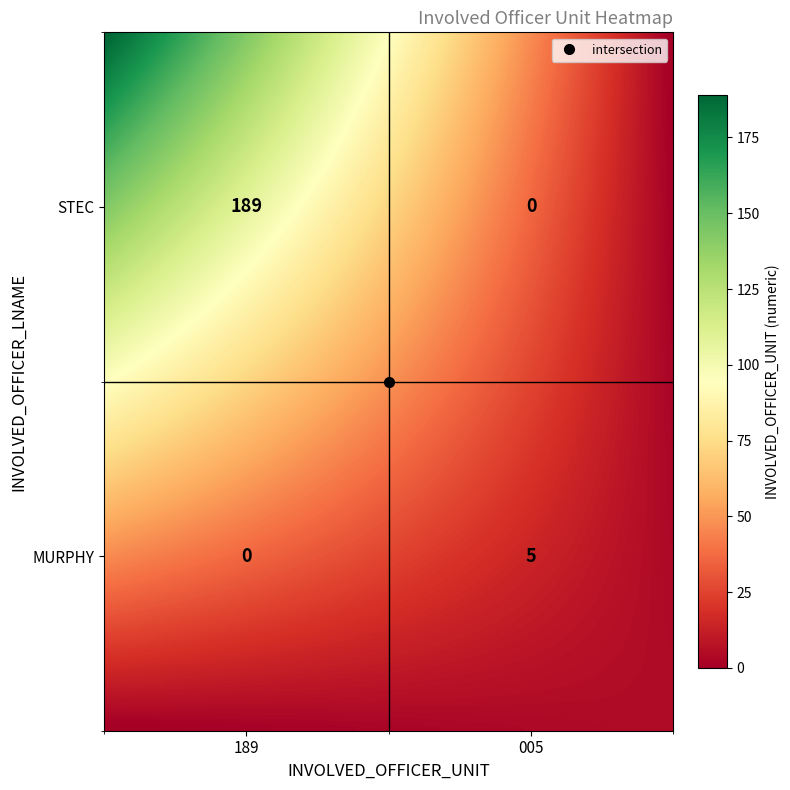

How many values in the MURPHY series are below 5?

1